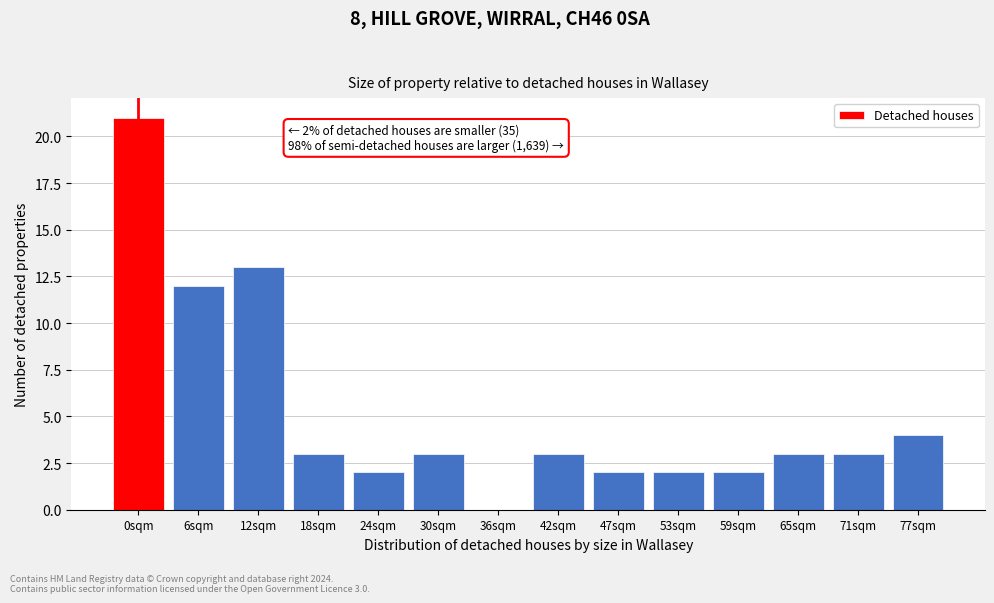

Reading left to right, list all the values displayed in this chart.

0sqm=21	6sqm=12	12sqm=13	18sqm=3	24sqm=2	30sqm=3	36sqm=0	42sqm=3	47sqm=2	53sqm=2	59sqm=2	65sqm=3	71sqm=3	77sqm=4